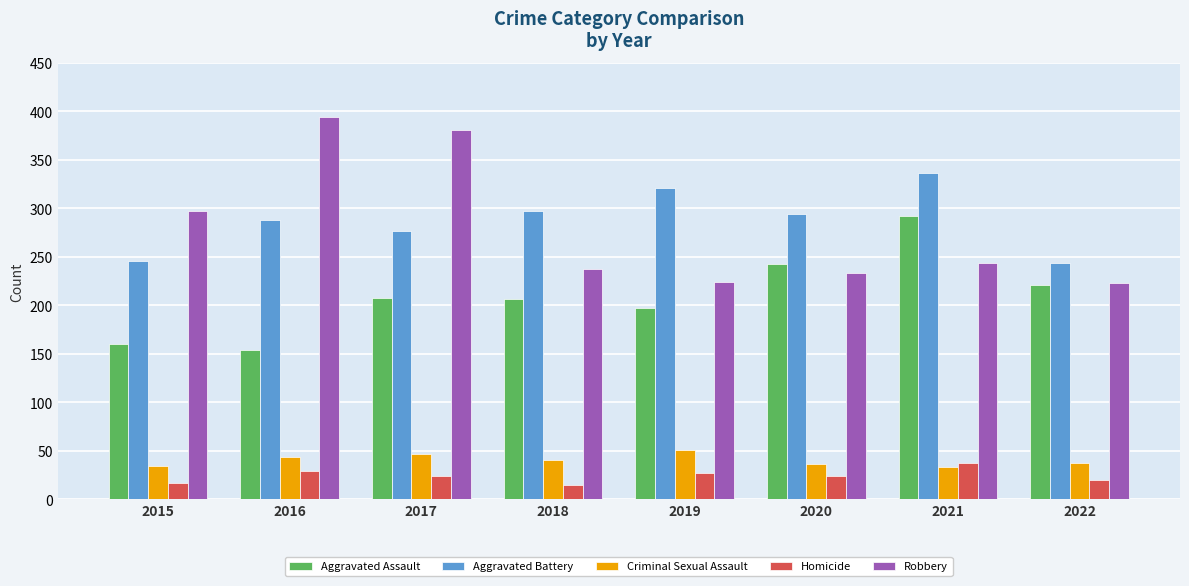

Where is Criminal Sexual Assault nearest to the value 42?

2016